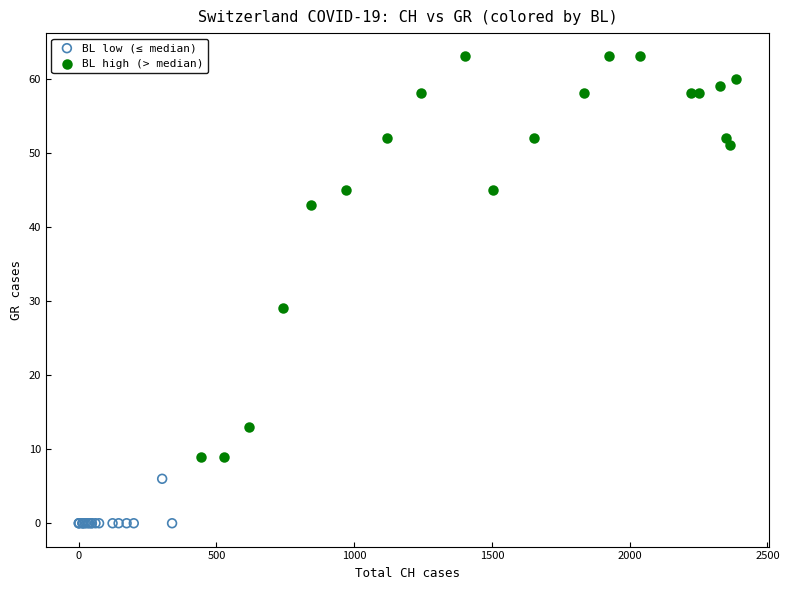

What are all the series names shown in the legend?

BL low (≤ median), BL high (> median)